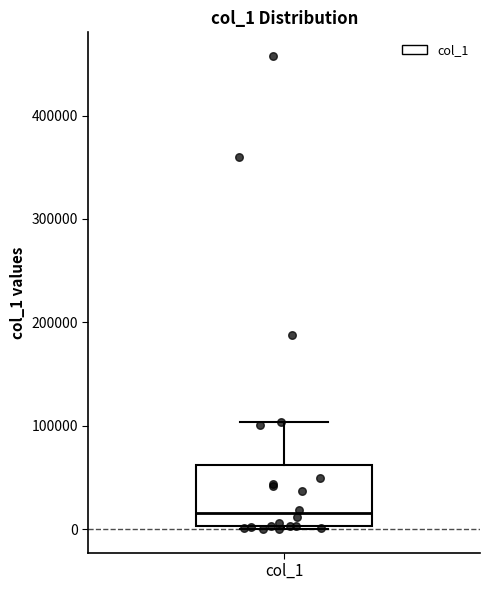

Where does the upper whisker of the box for col_1 end on the y-axis? The values are not printed on the chart, so give them approximately, as read against the axis.

100000